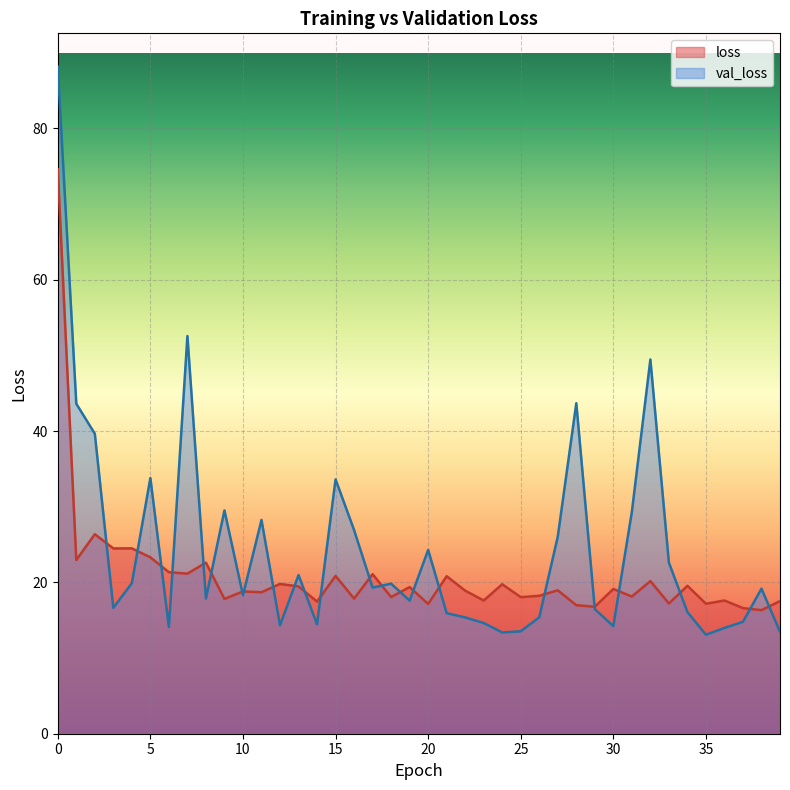

What is the greatest value displayed?

88.2